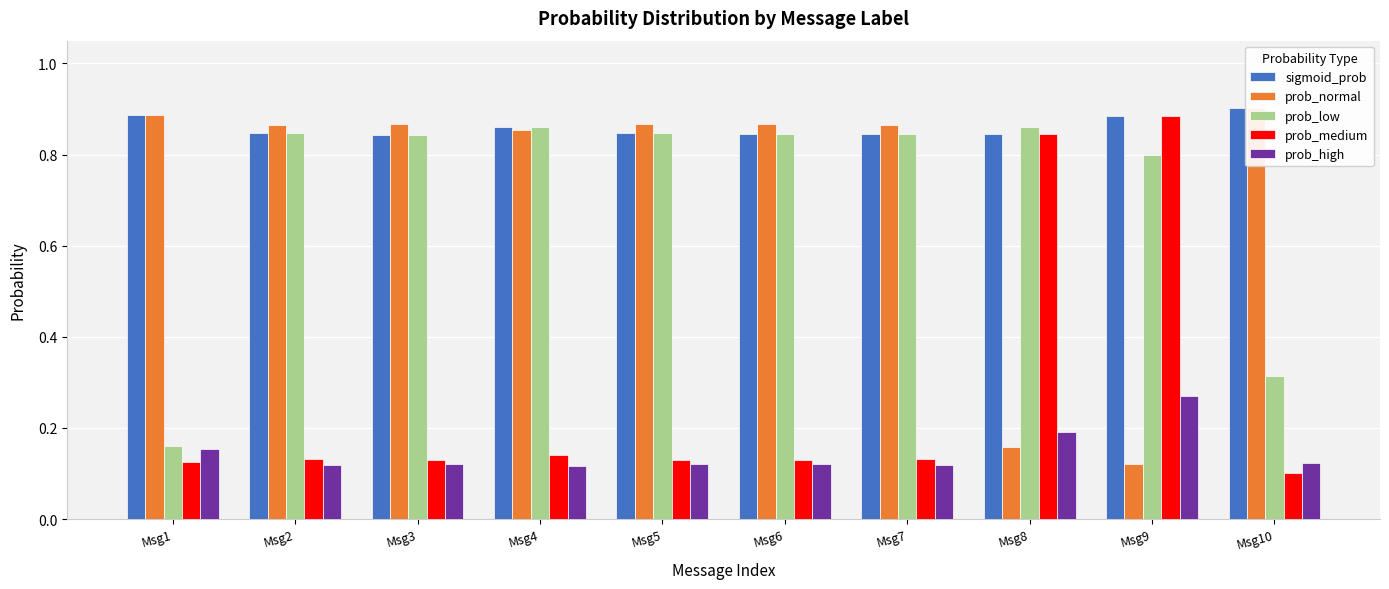

The prob_normal series shows 0.9 at Msg2. True or false?

True